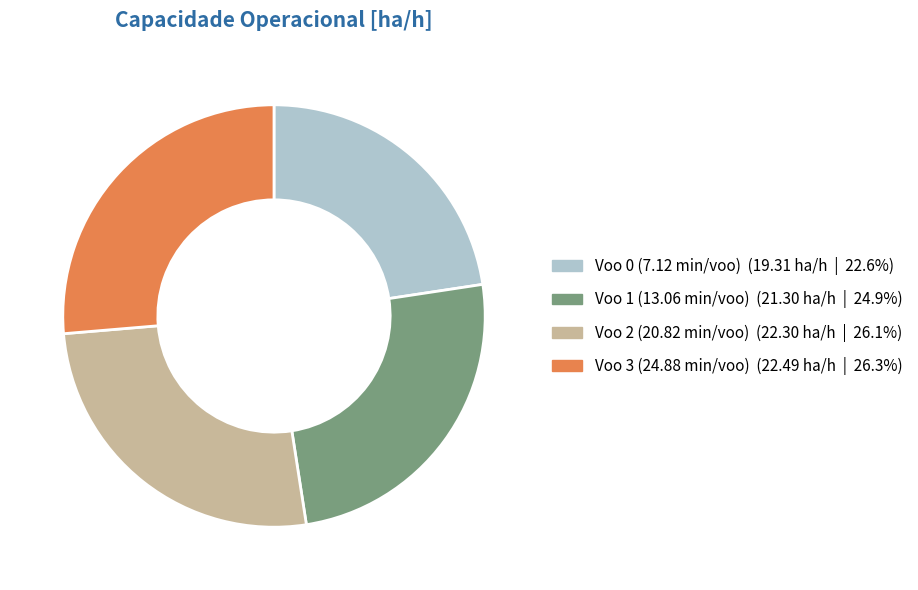

Which category has the smallest portion of the pie?

Voo 0 (7.12 min/voo)